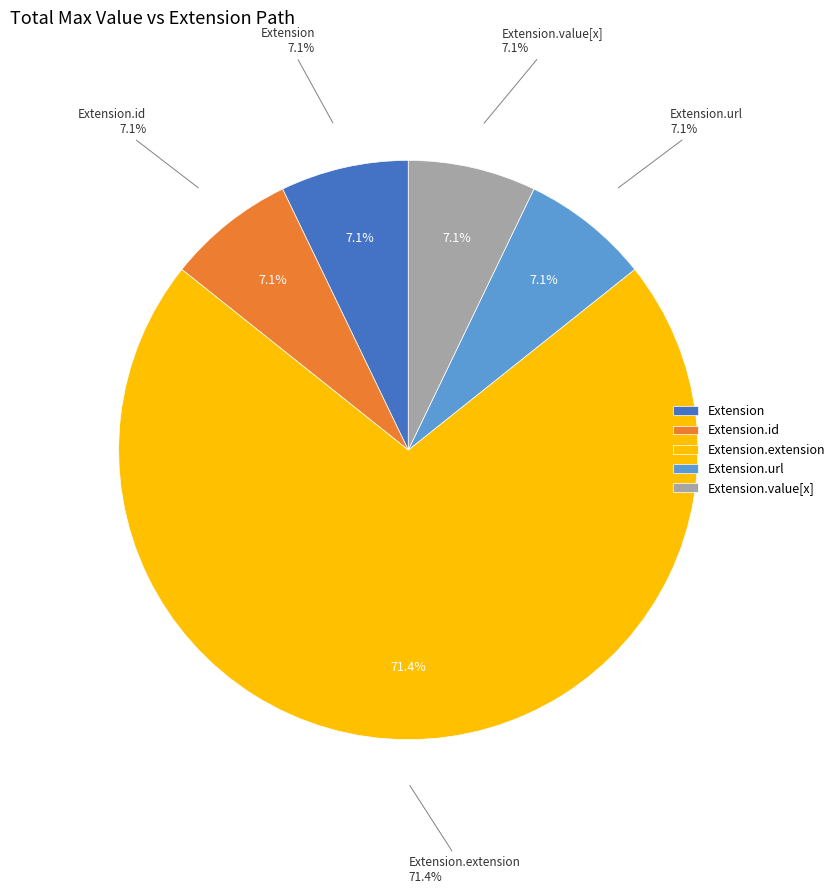

Which category has the smallest portion of the pie?

Extension